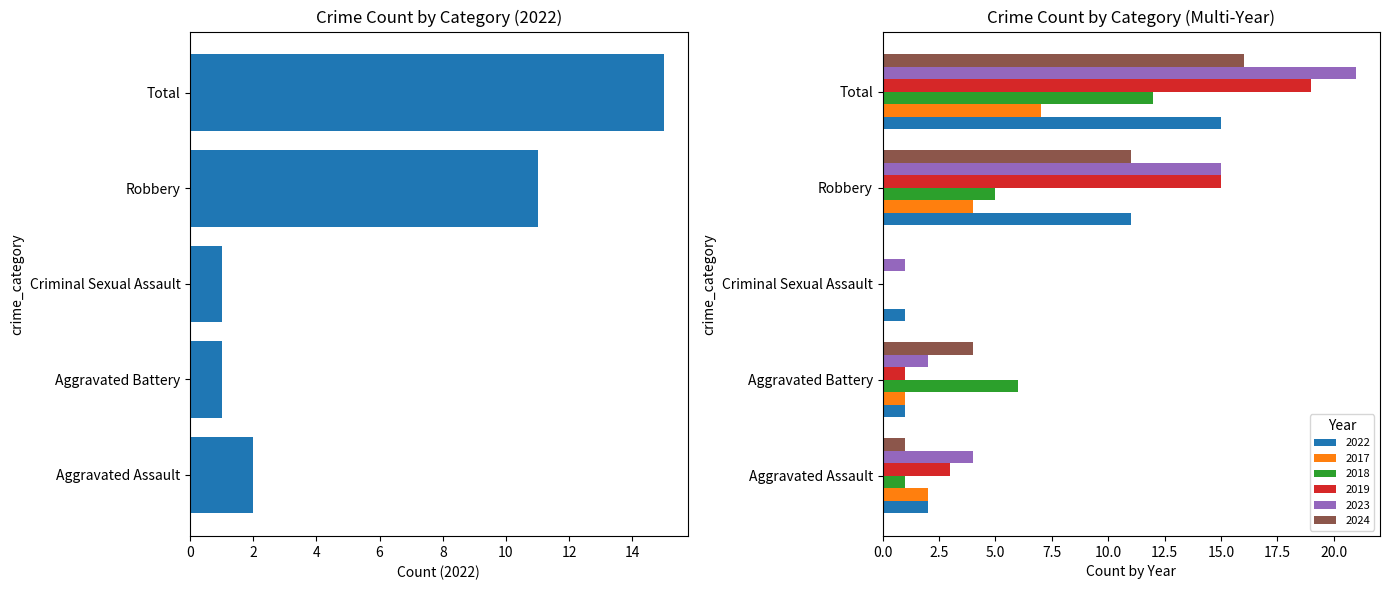

Between Aggravated Assault and Robbery, which is larger?

Robbery